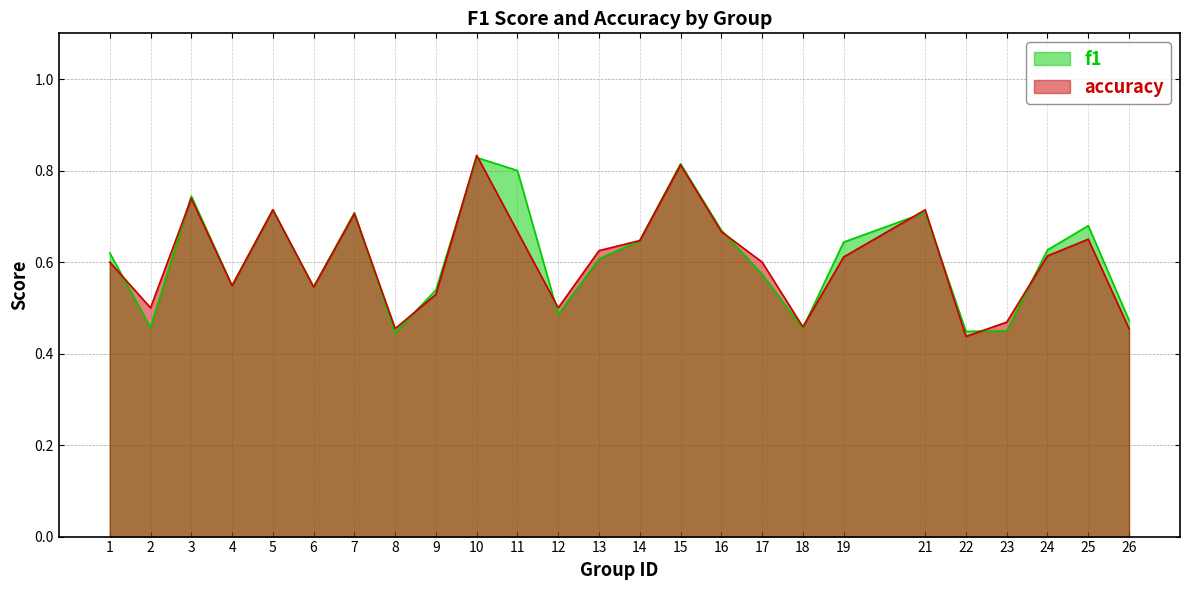

Rank the series at 26 from highest to lowest value.

f1, accuracy